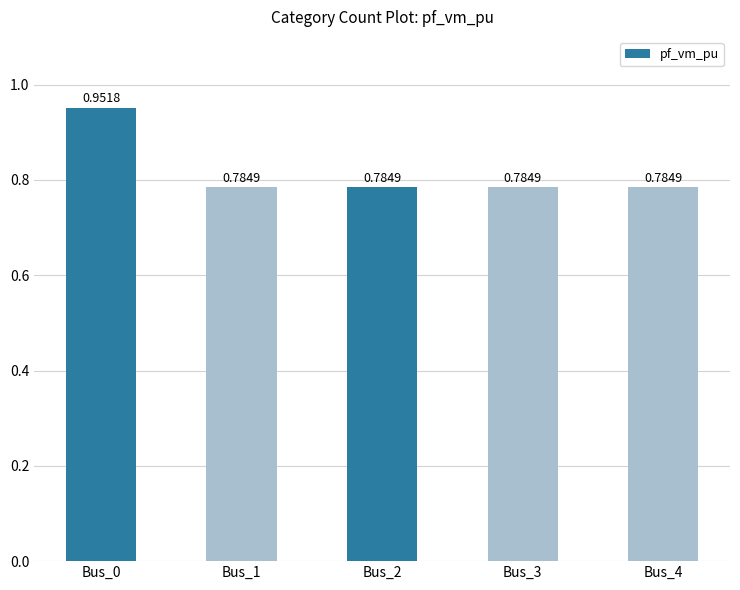

Between Bus_2 and Bus_0, which is larger?

Bus_0